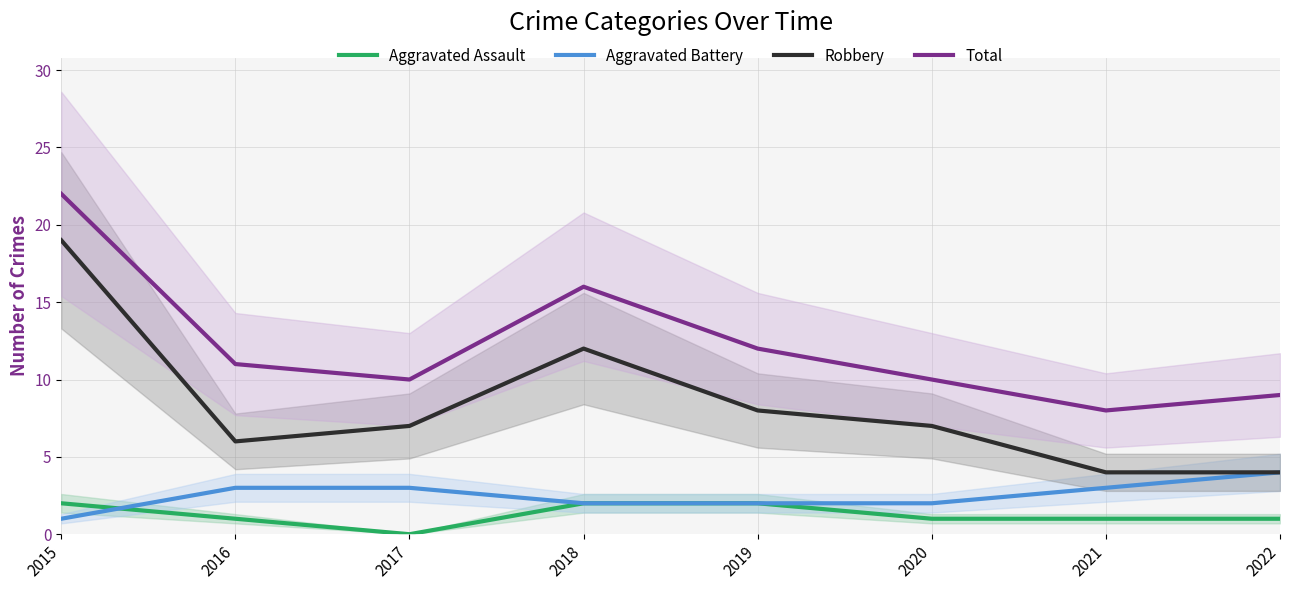

What is the value of the Aggravated Assault point at the 6th from the left?

1